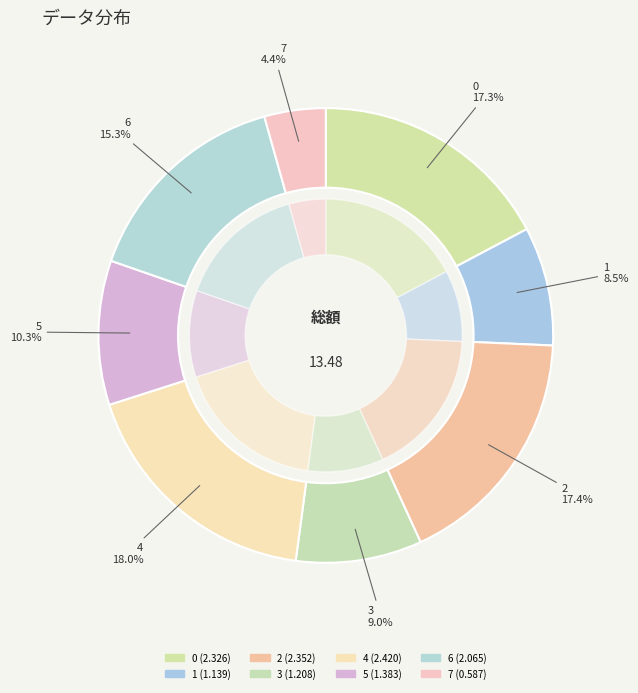

To the nearest percent, what percentage of the pie is 2?

17%